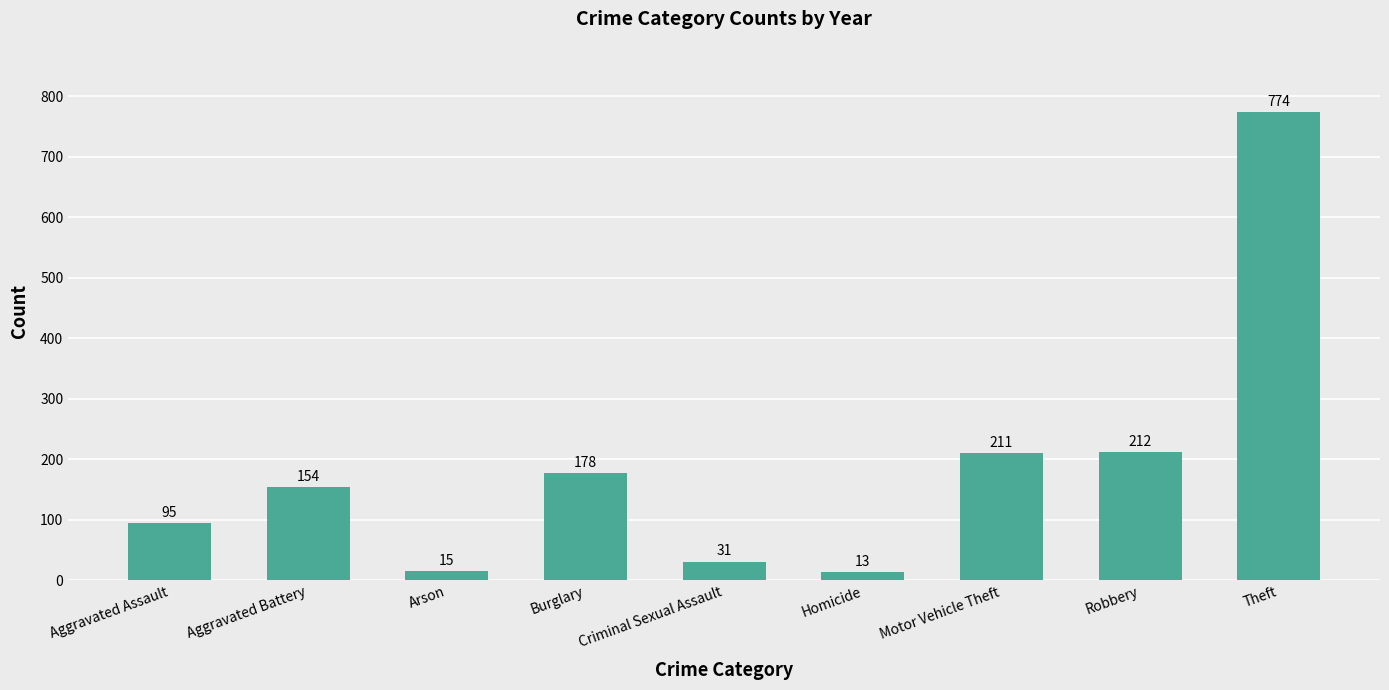

The value at Theft is 1338. True or false?

False